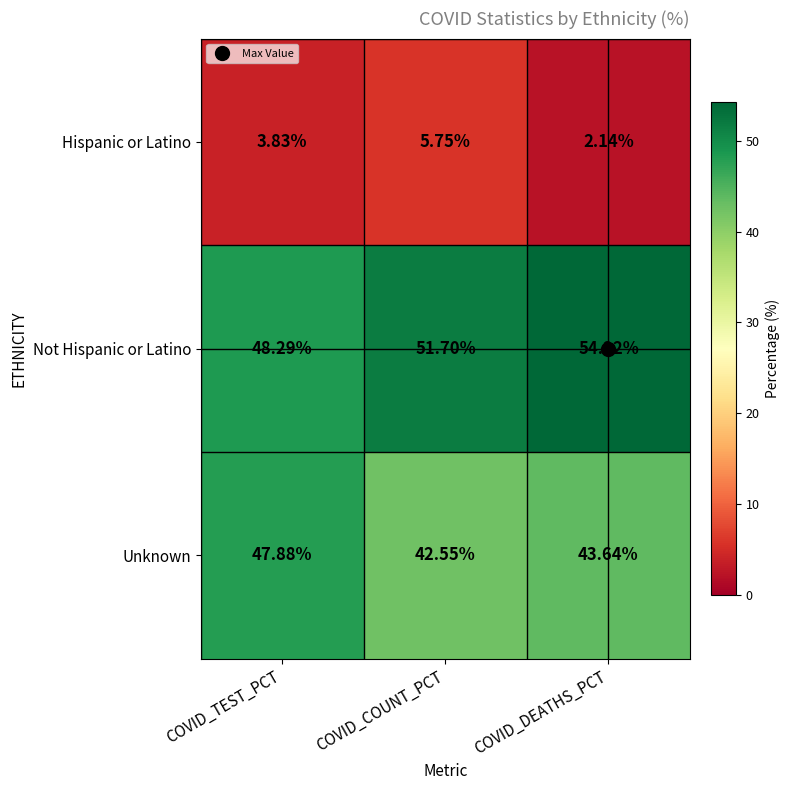

How many series are shown in this chart?

3